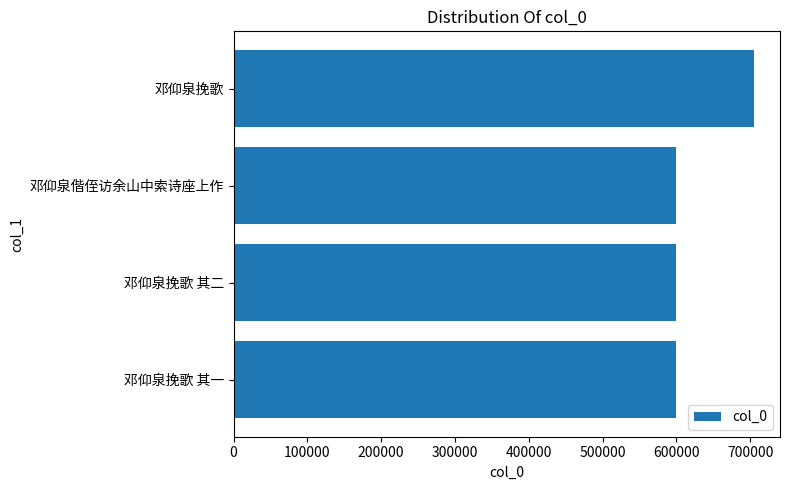

What is the smallest value displayed?

599841